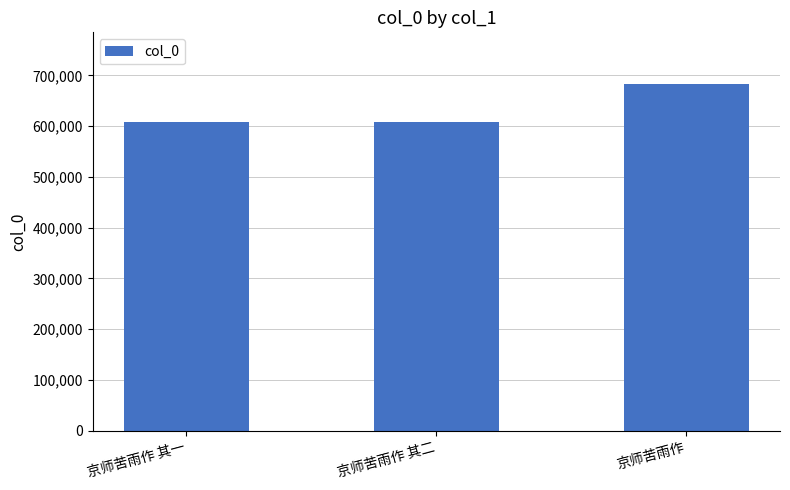

What is the change in value from 京师苦雨作 其一 to 京师苦雨作?

+73478